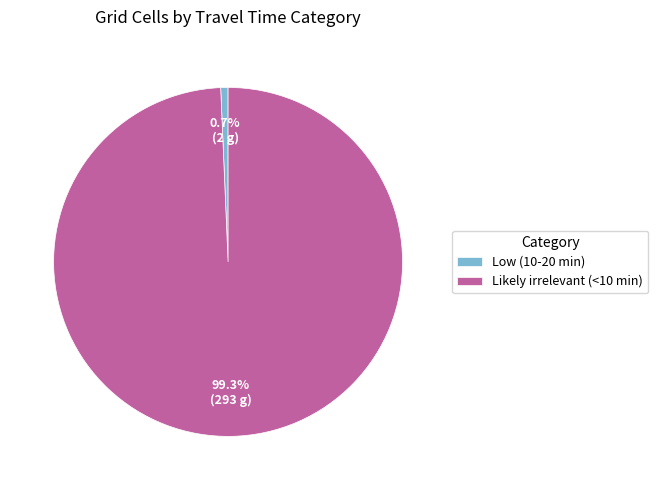

What portion of the pie excludes Likely irrelevant (<10 min)?

0.7%